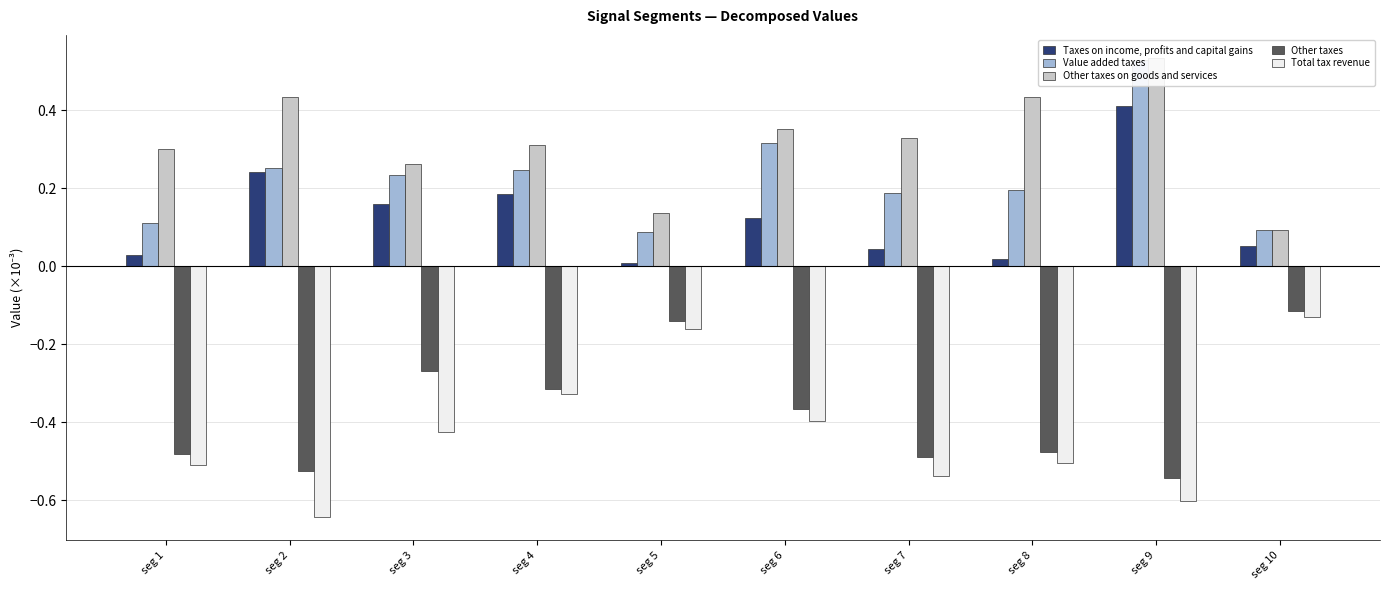

Reading right to left, list all the values displayed in this chart.

Taxes on income, profits and capital gains: 0.1	0.4	0.0	0.0	0.1	0.0	0.2	0.2	0.2	0.0
Value added taxes: 0.1	0.5	0.2	0.2	0.3	0.1	0.2	0.2	0.3	0.1
Other taxes on goods and services: 0.1	0.5	0.4	0.3	0.4	0.1	0.3	0.3	0.4	0.3
Other taxes: -0.1	-0.5	-0.5	-0.5	-0.4	-0.1	-0.3	-0.3	-0.5	-0.5
Total tax revenue: -0.1	-0.6	-0.5	-0.5	-0.4	-0.2	-0.3	-0.4	-0.6	-0.5